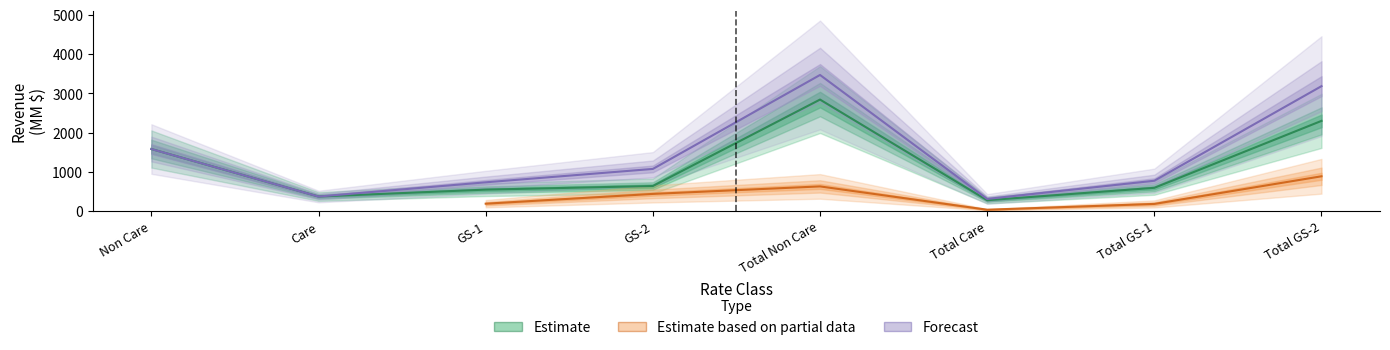

How many interior local peaks does the Current Revenue (MM) series have?

1